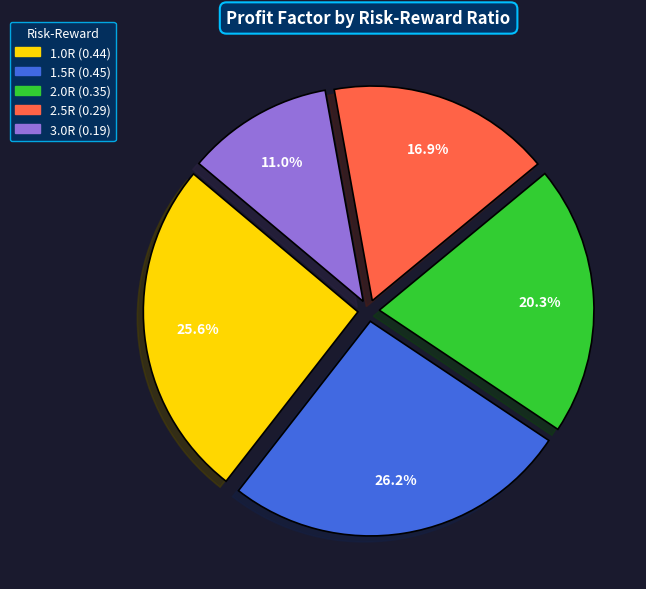

Between 1.5R and 1.0R, which is larger?

1.5R